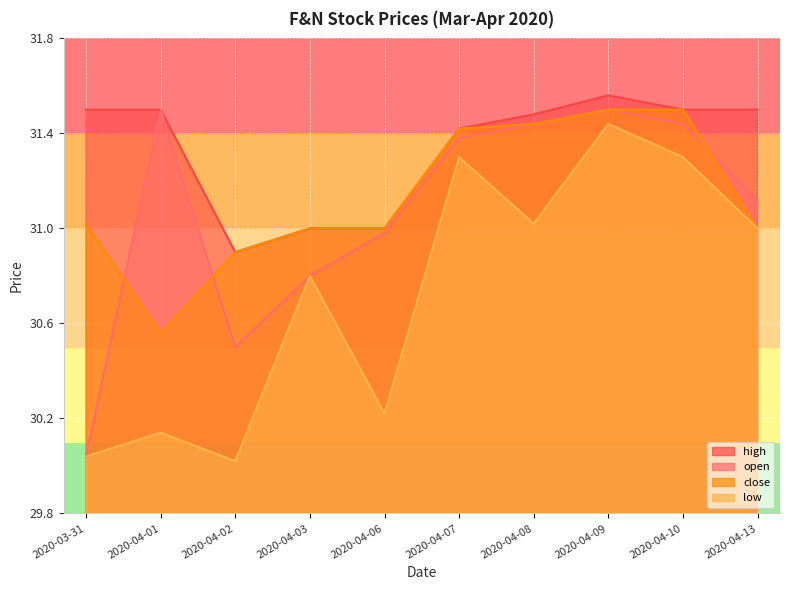

At which category is the sum across all series the highest?

2020-04-09